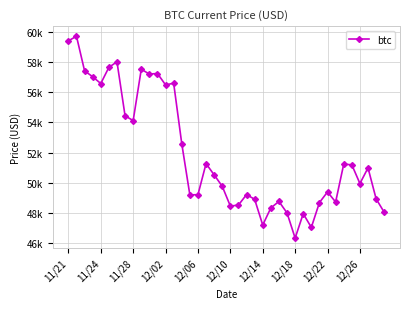

Does the chart have visible grid lines?

Yes